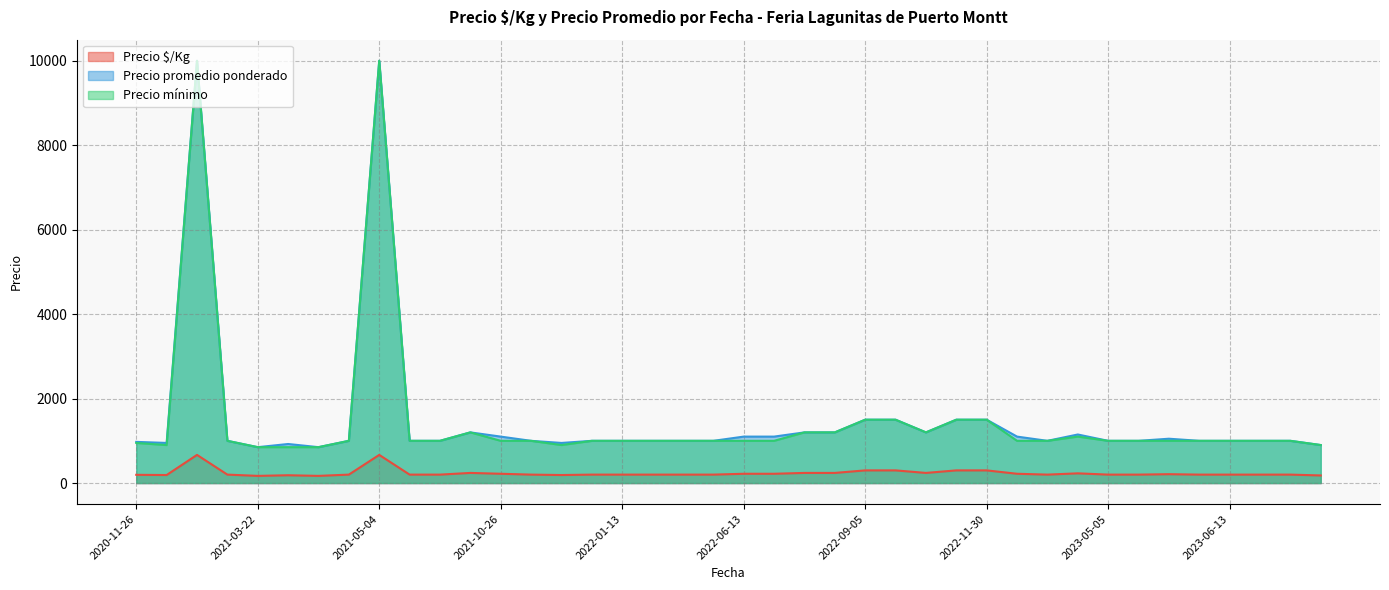

What is the minimum value for Precio mínimo?

850